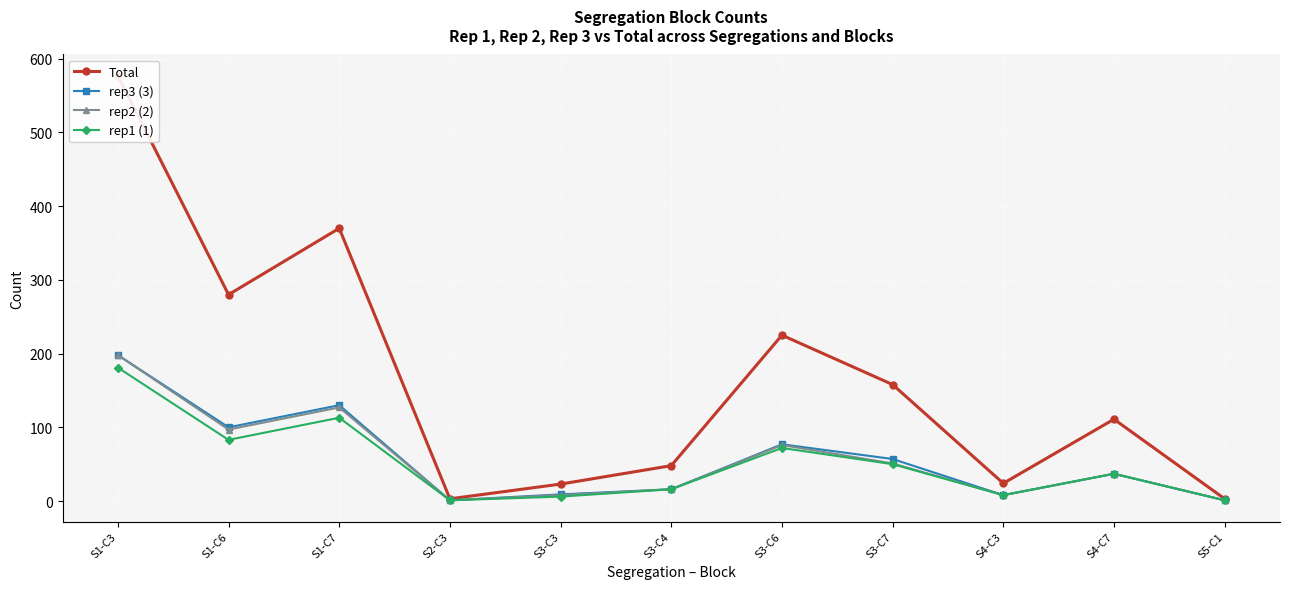

Between S5-C1 and S4-C3, which is larger?

S4-C3